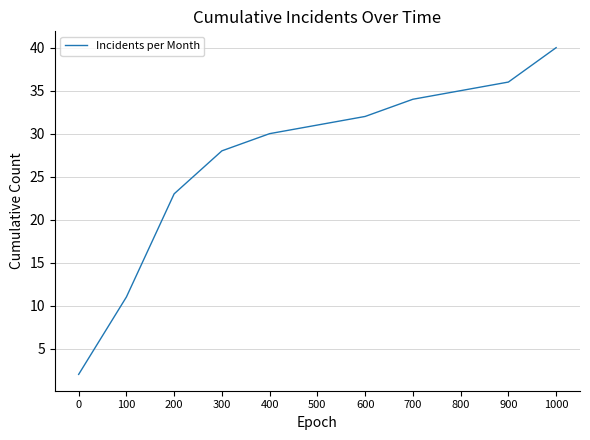

What is the change in value from 300 to 900?

+8